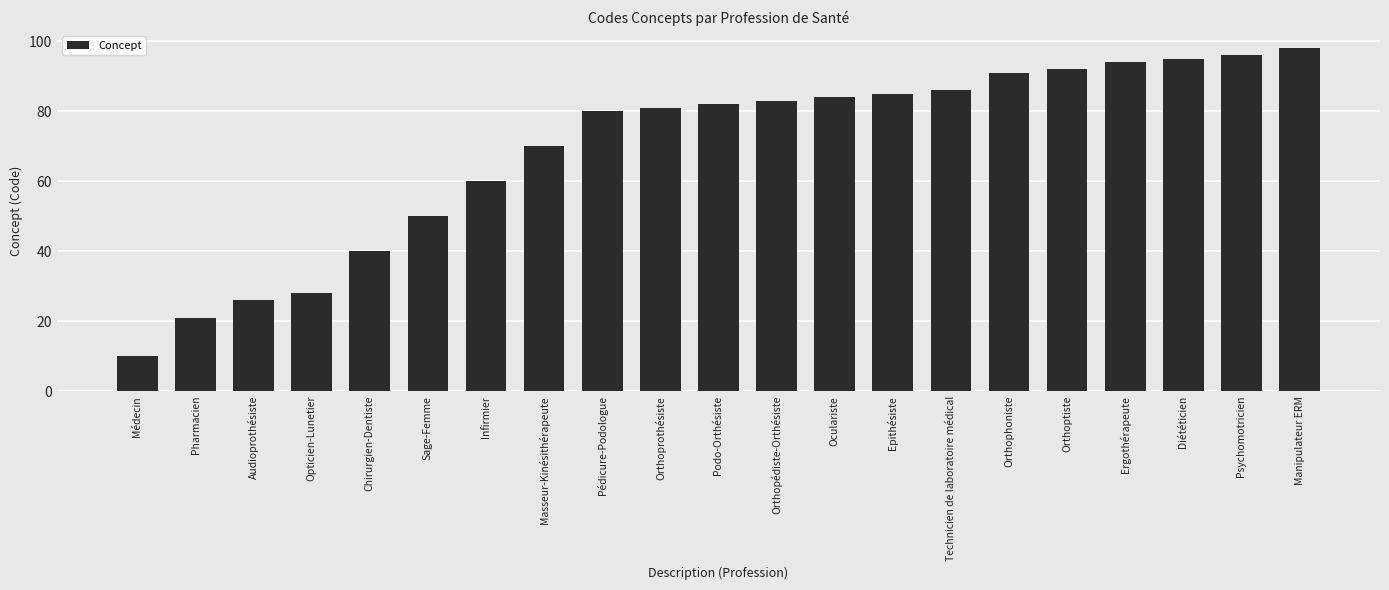

What is the label of the 15th bar from the right?

Infirmier